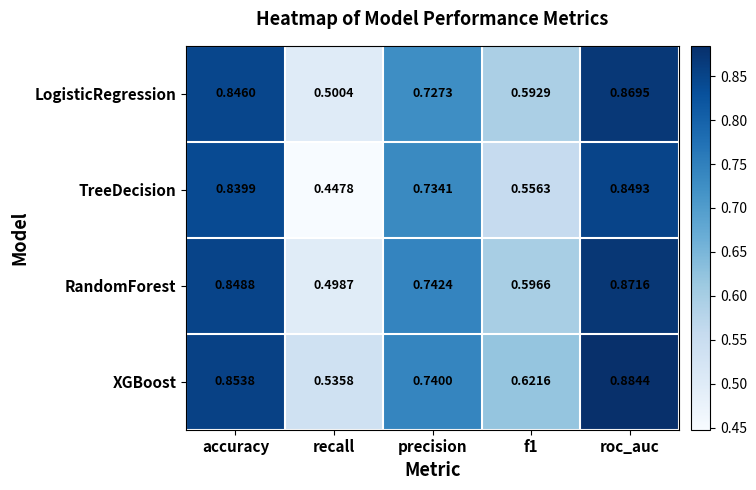

At which label is LogisticRegression closest to 0?

recall